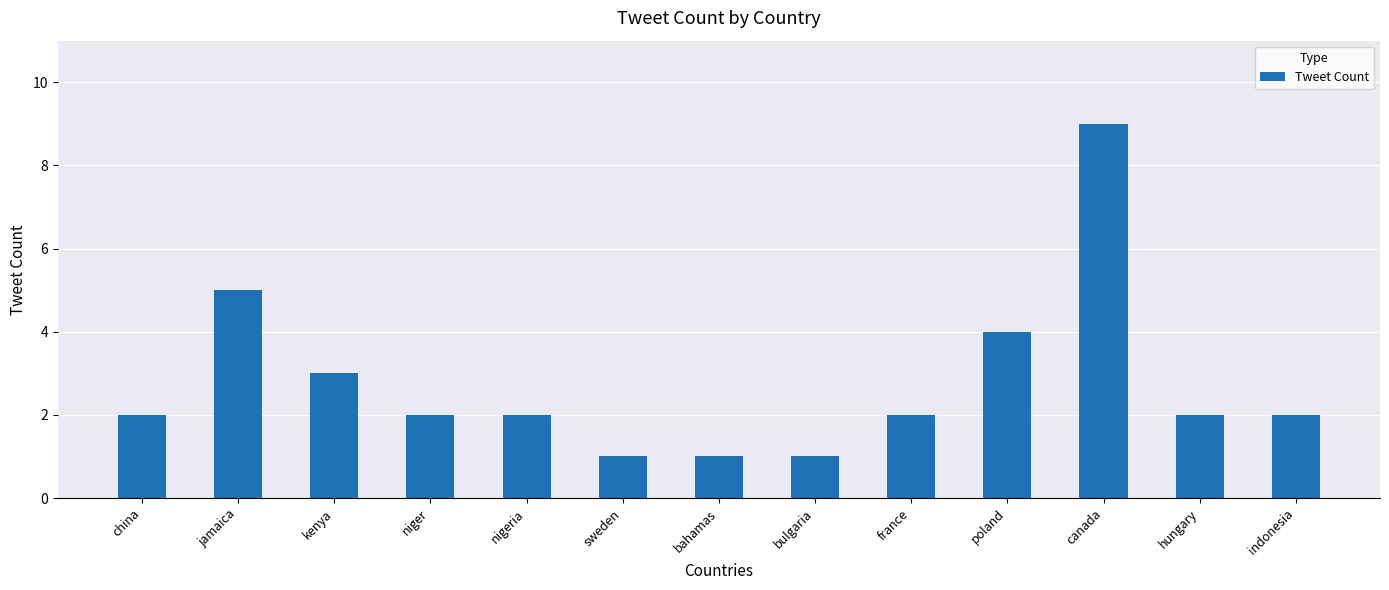

How many series are shown in this chart?

1